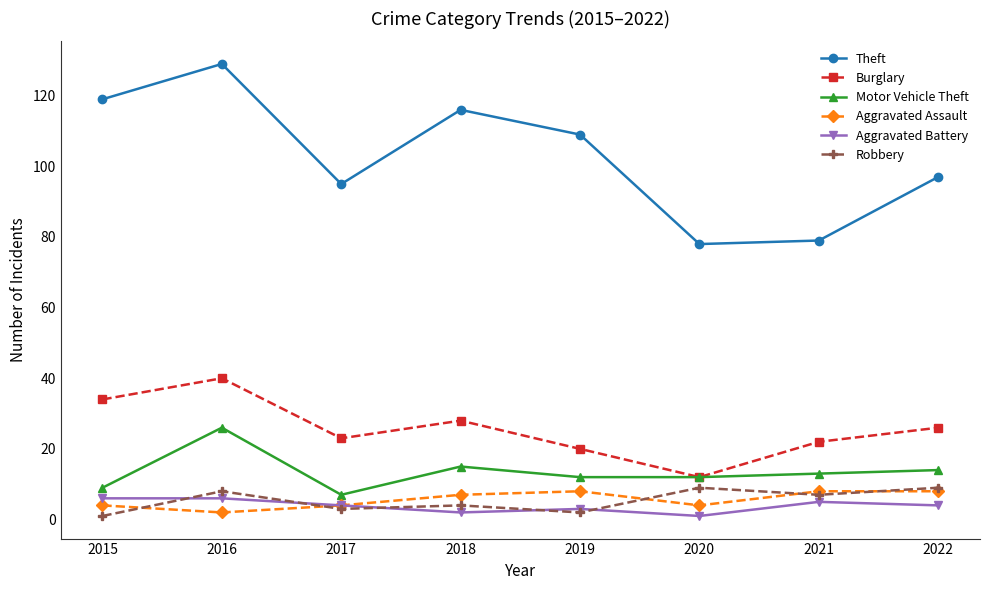

How many lines are shown in the chart?

6